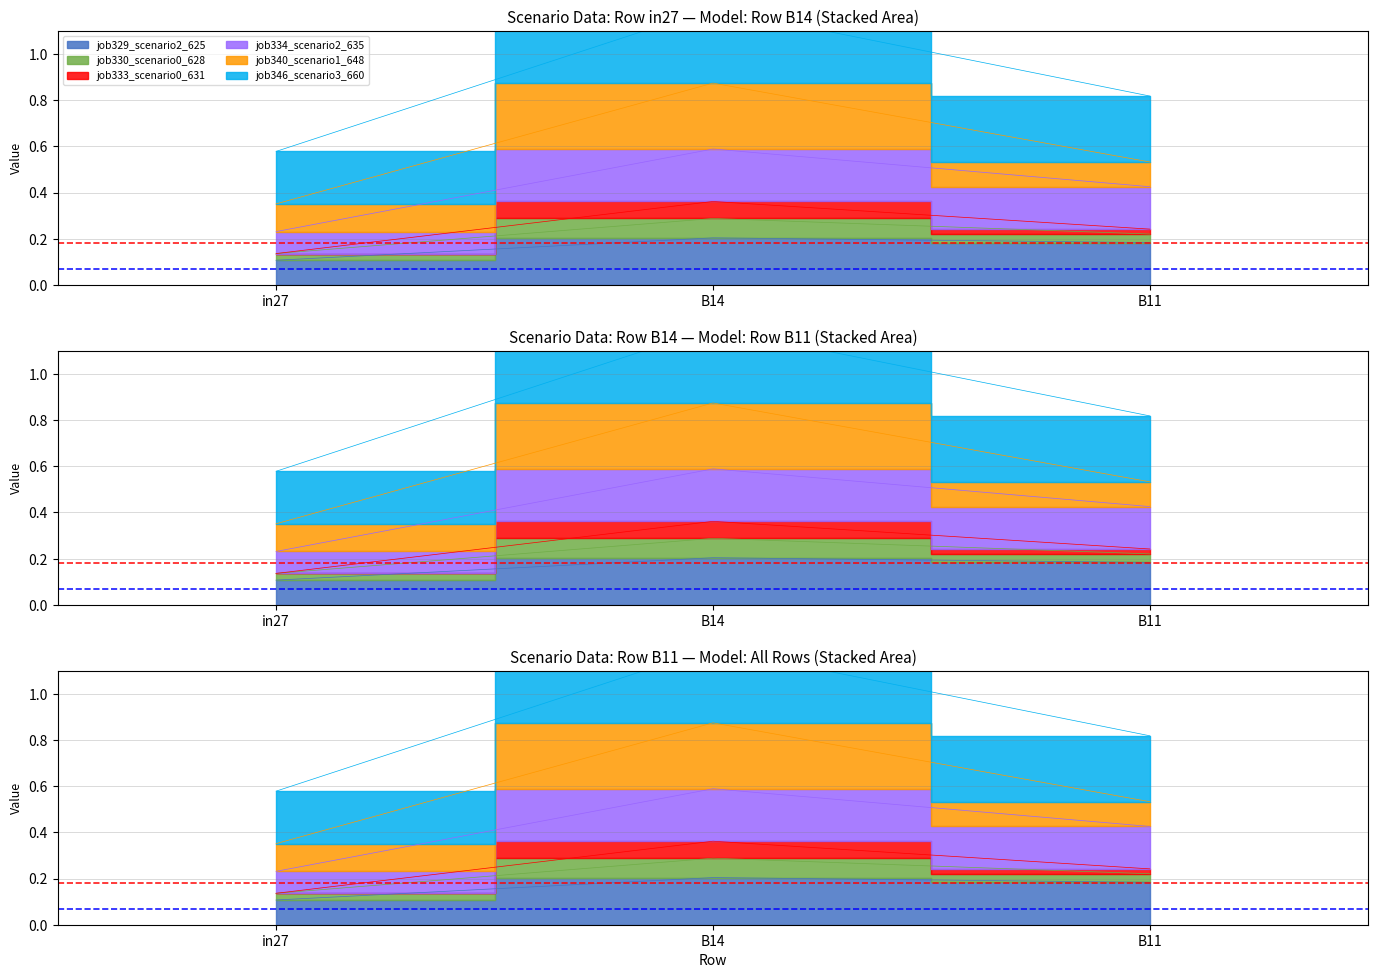

Count the job346_scenario3_660 values in the range 0 to 1.

3